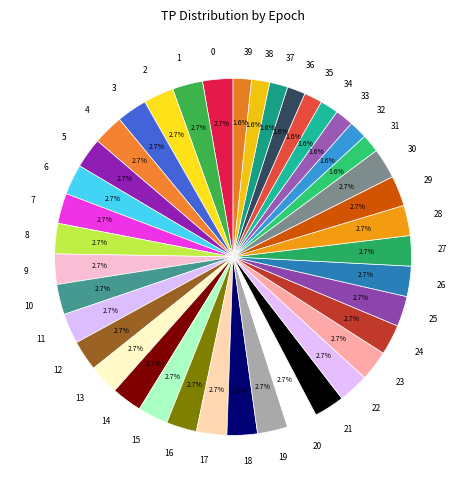

What percentage do 12 and 13 together represent?

5.5%